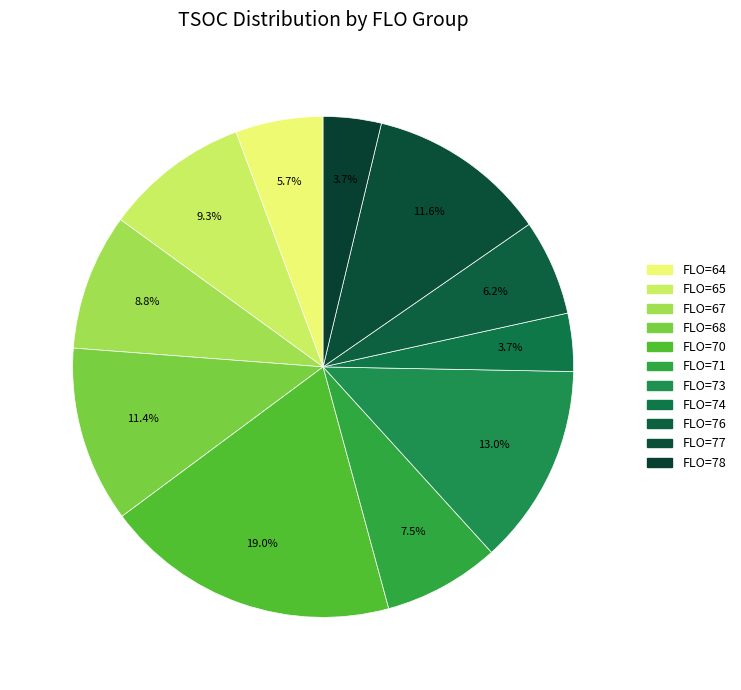

Is there a majority slice in this chart?

No